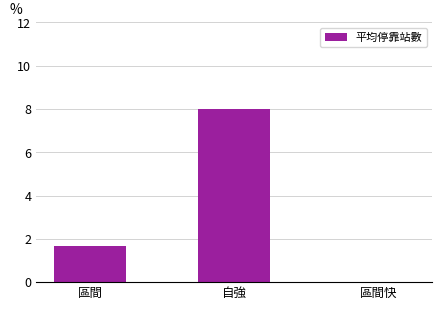

Which label corresponds to the largest value in the chart?

自強